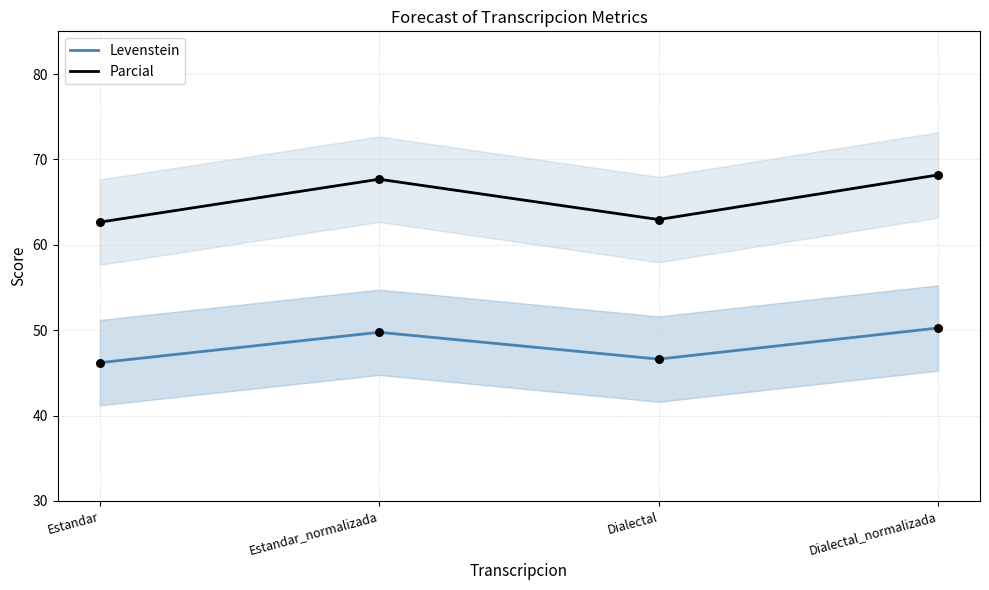

Which series has the largest Y range (max minus min)?

Parcial